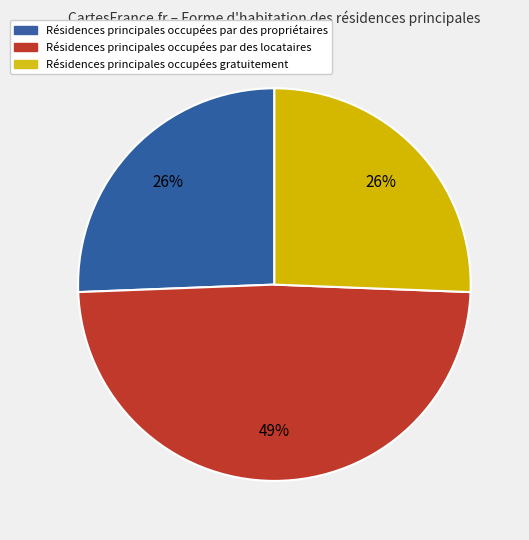

Is there a majority slice in this chart?

No